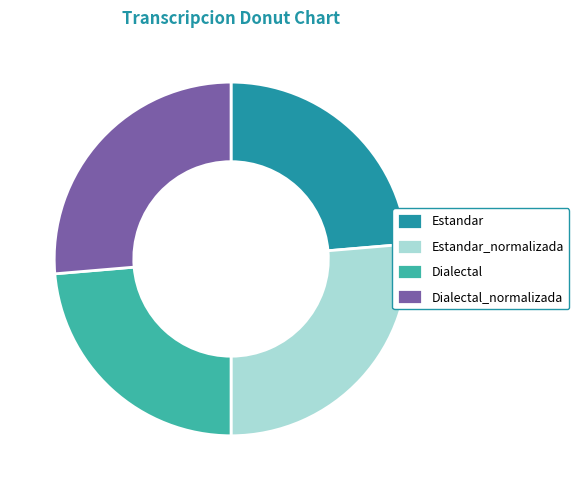

How many segments does this pie chart have?

4